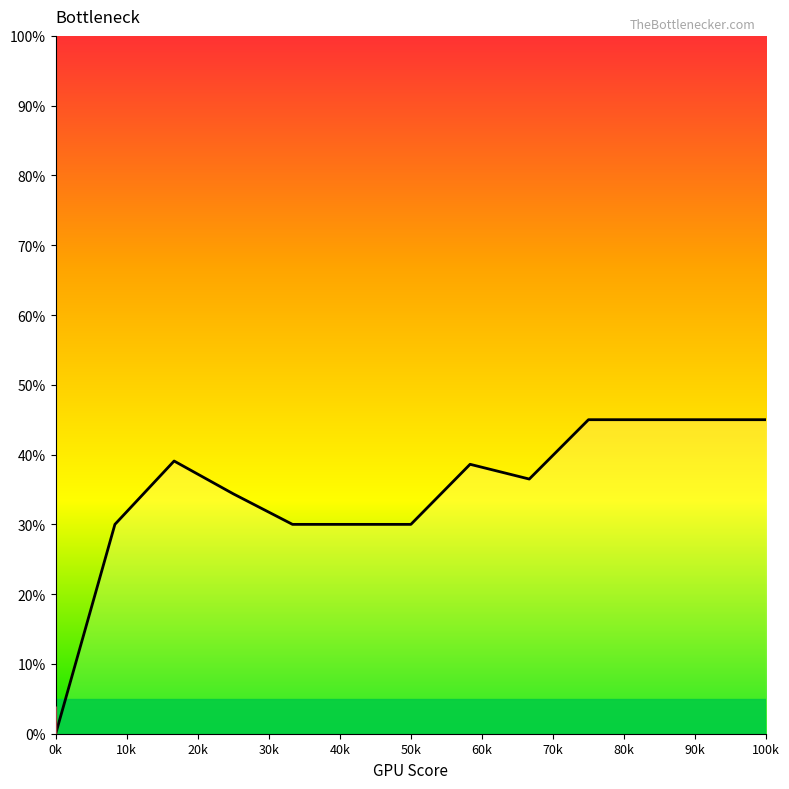

What is the greatest value displayed?

45.0